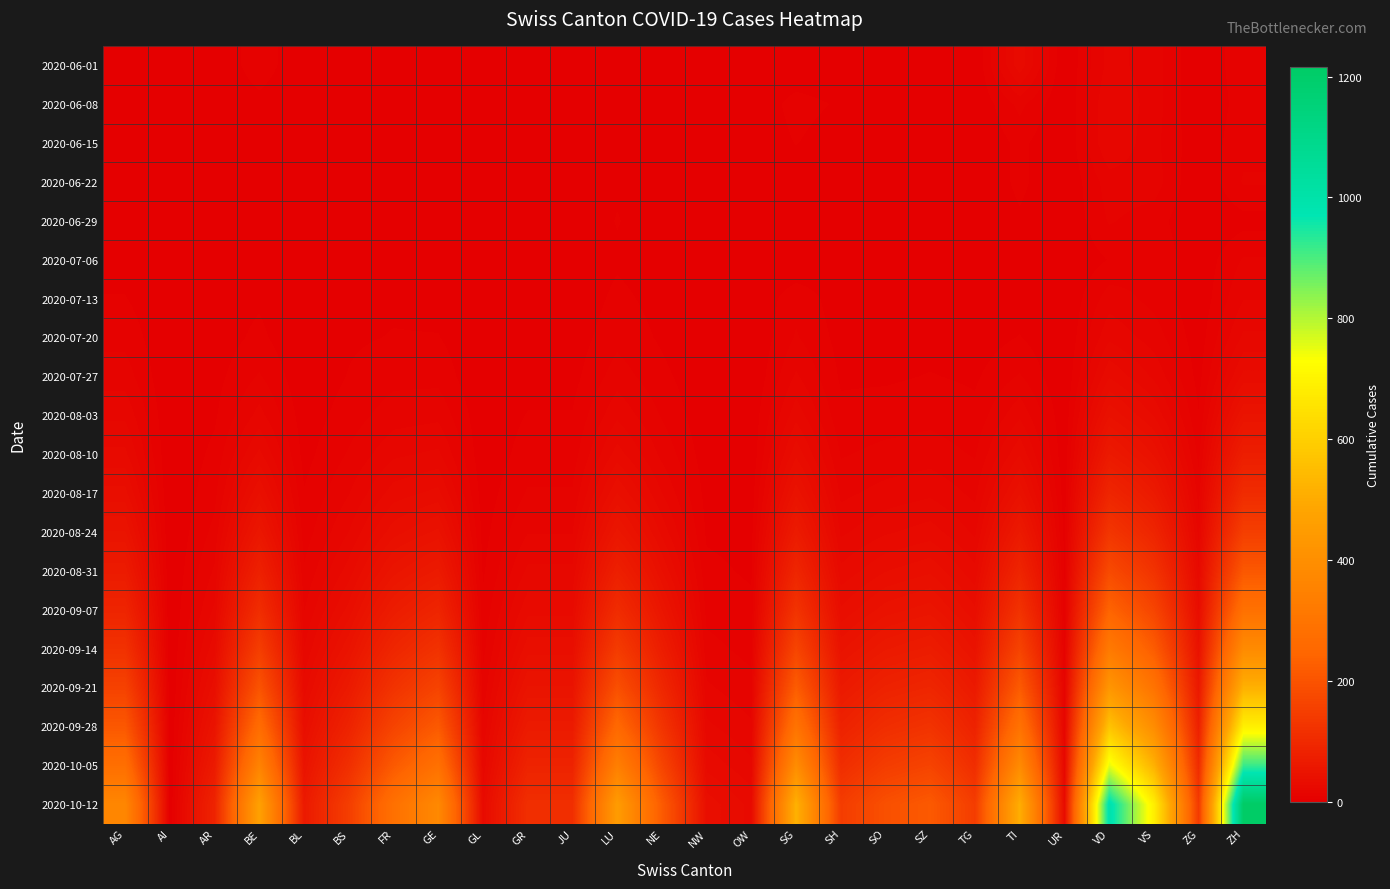

What is the total value across all series at ZH?

4706